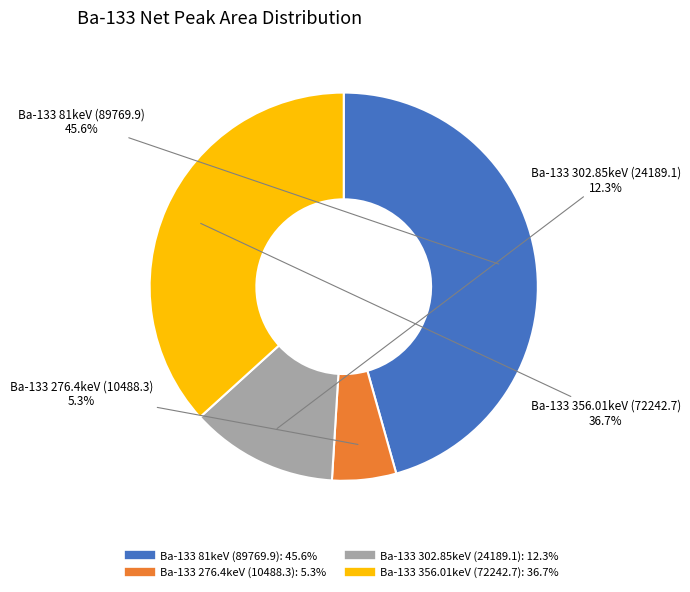

What percentage is the Ba-133 276.4keV (10488.3) slice, to the nearest percent?

5%